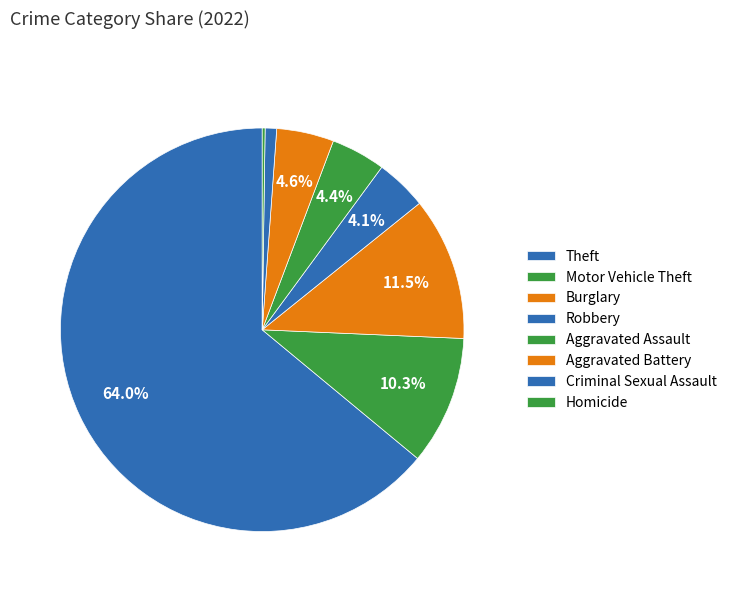

Combined, do Robbery and Aggravated Assault account for over 50%?

No